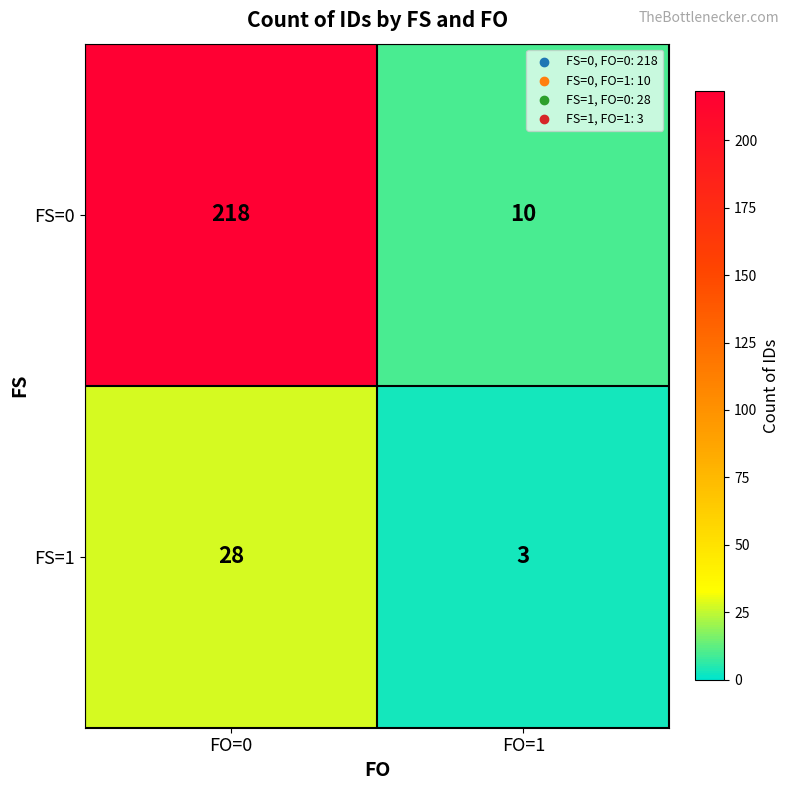

Rank the series by their average value, from highest to lowest.

FS=0, FS=1